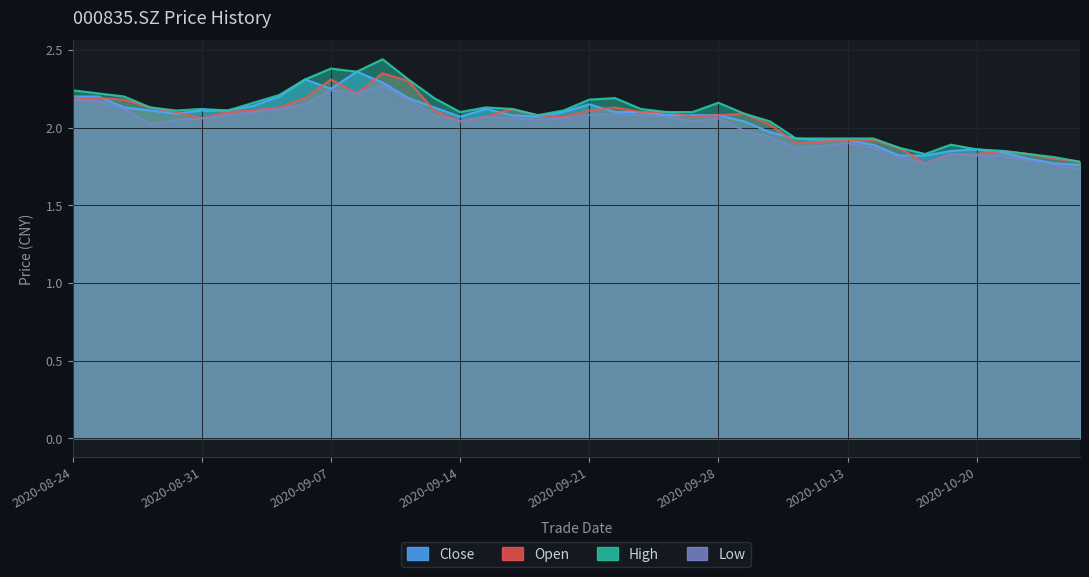

The value of high at 2020-08-31 is 2.1. True or false?

True